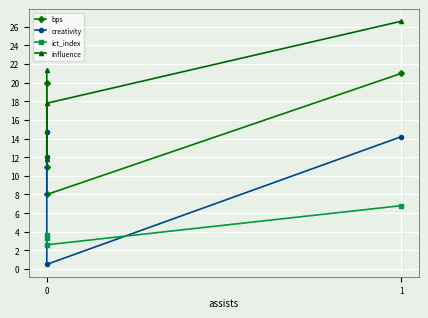

True or false: bps has a value of 3.7 at 0.

False